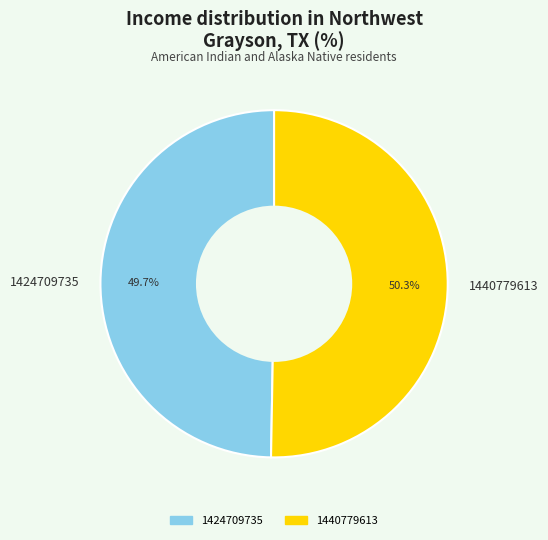

Count the number of slices in the pie.

2